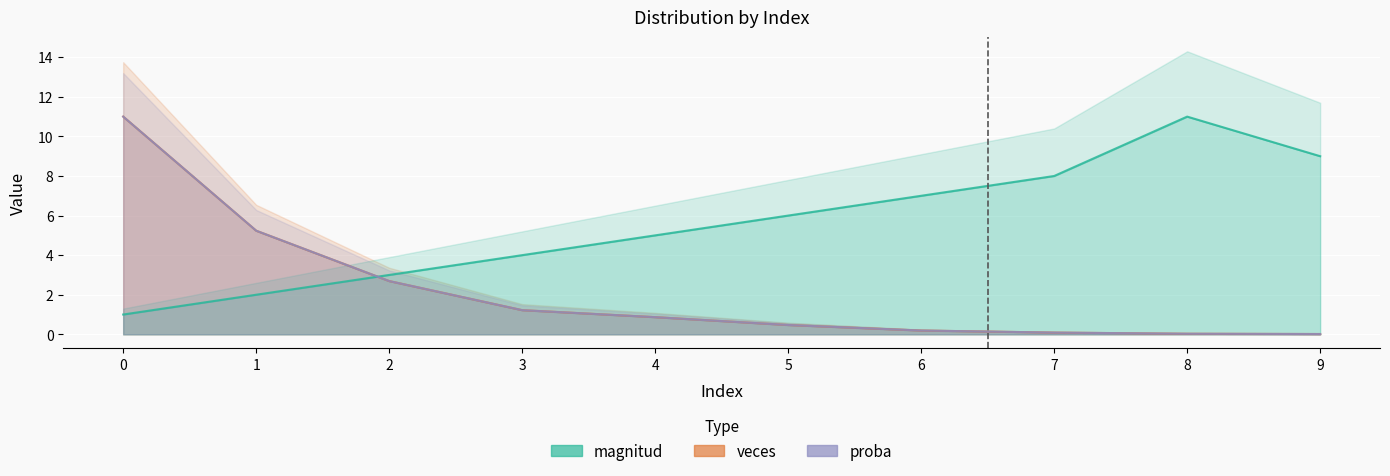

At 2, list the series in order from largest to smallest.

magnitud, veces, proba